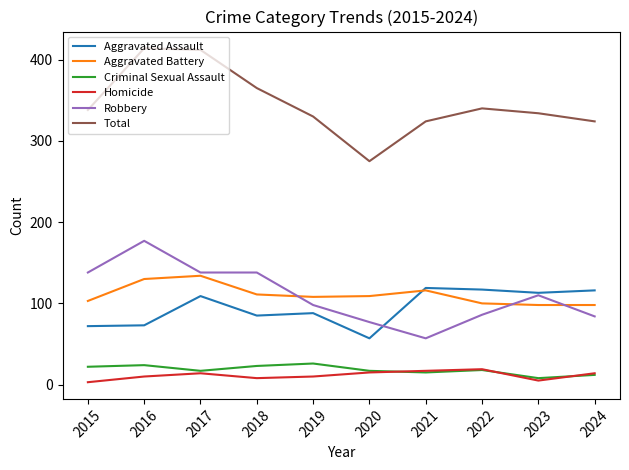

Is this an area chart (filled region under the line)?

No